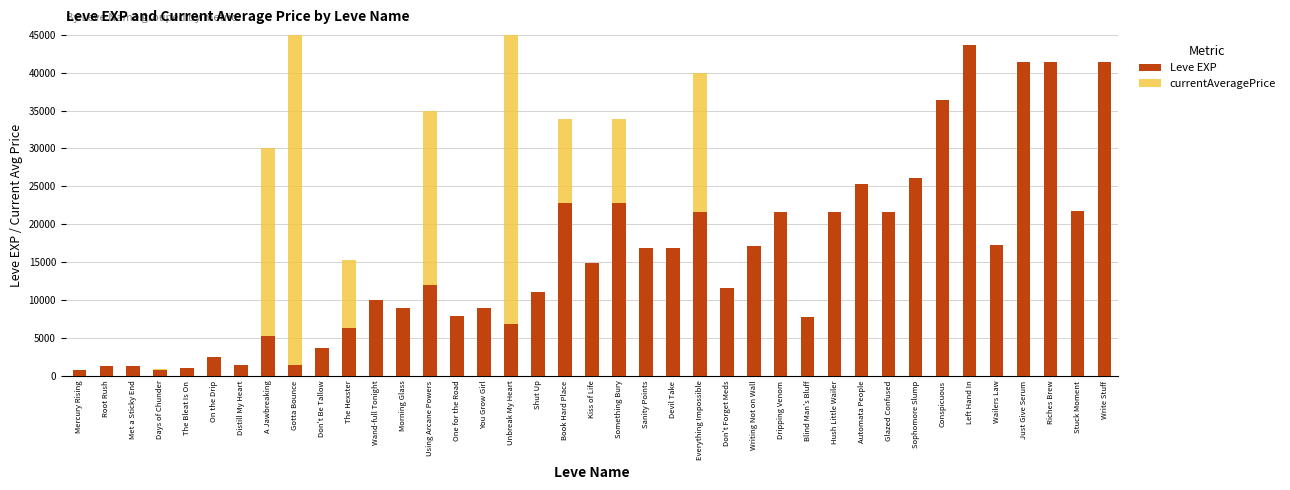

Are the bars horizontal?

No